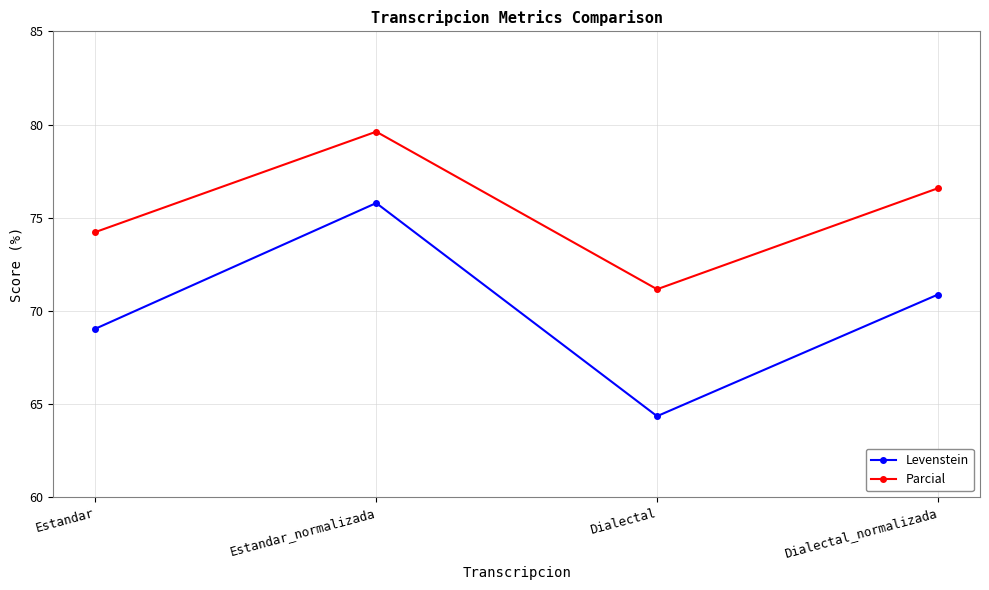

Is it true that Levenstein equals 41.3 at Dialectal?

False